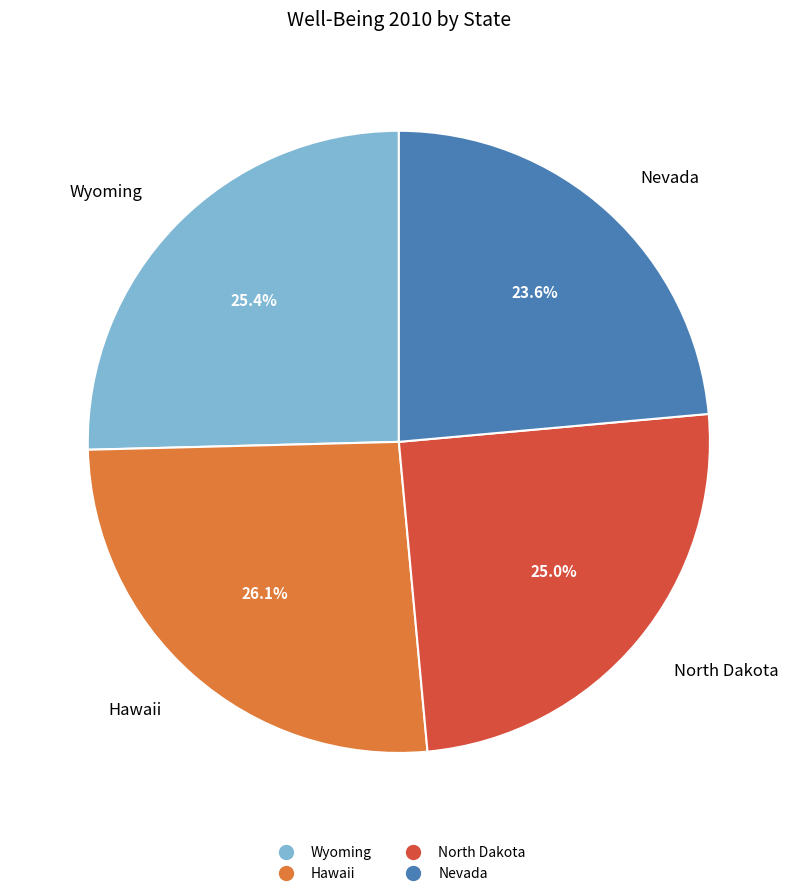

Which slice is the smallest?

Nevada